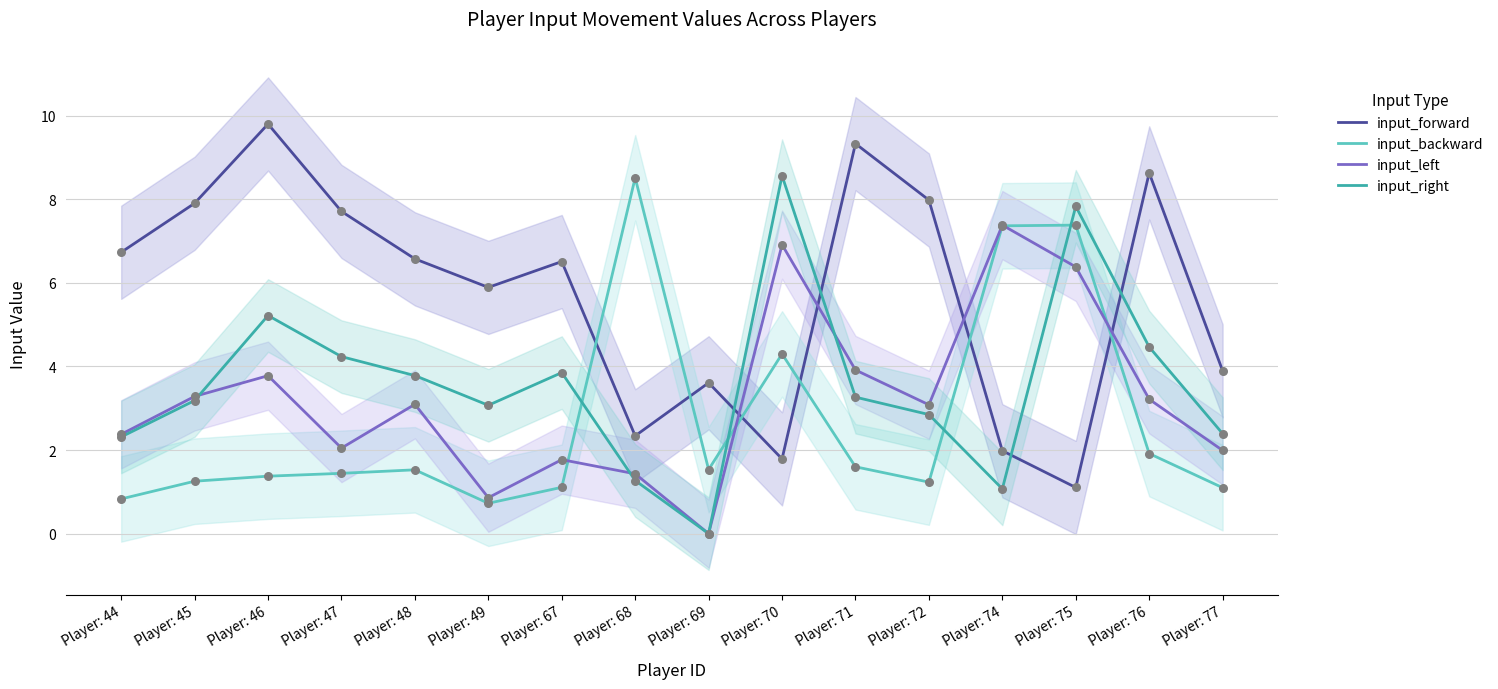

At which category is the sum across all series the highest?

Player: 75